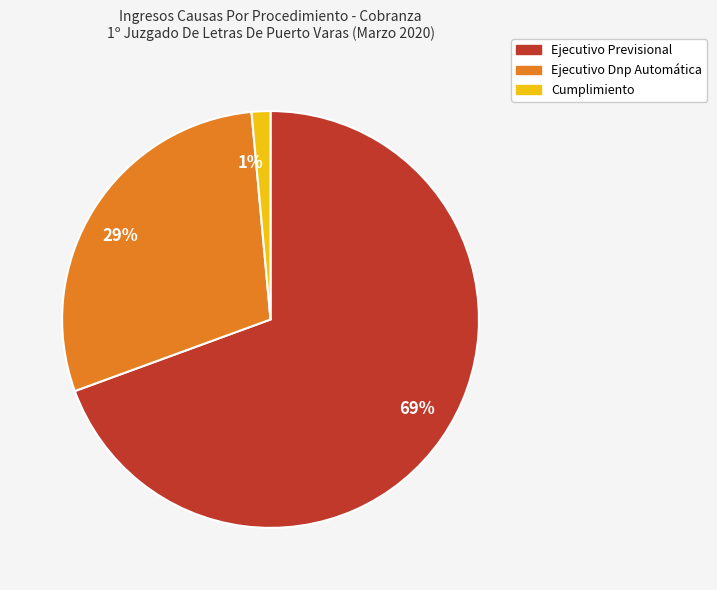

Which category has the biggest portion of the pie?

69%